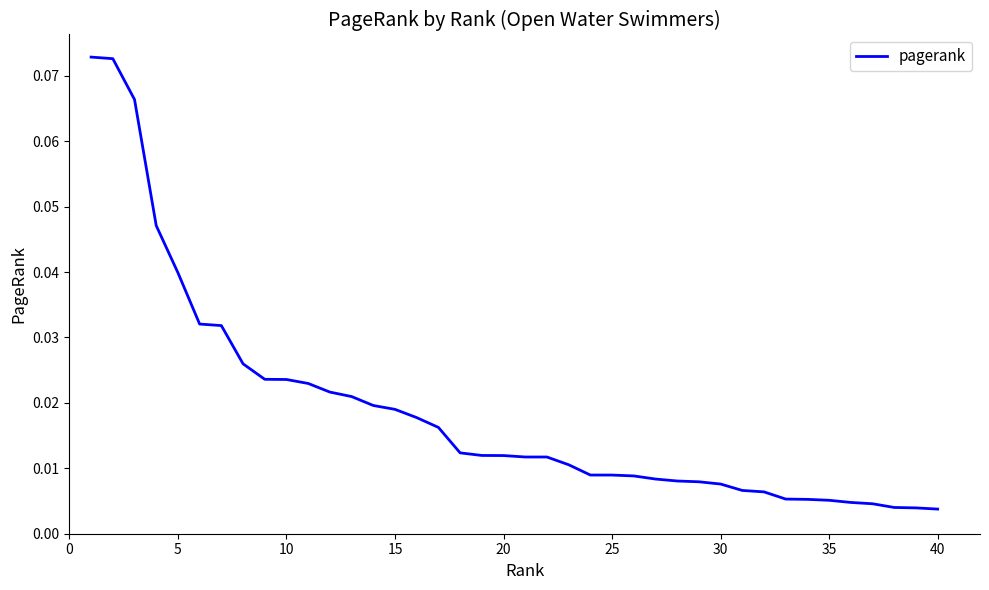

Reading left to right, list all the values displayed in this chart.

0.1	0.1	0.1	0.0	0.0	0.0	0.0	0.0	0.0	0.0	0.0	0.0	0.0	0.0	0.0	0.0	0.0	0.0	0.0	0.0	0.0	0.0	0.0	0.0	0.0	0.0	0.0	0.0	0.0	0.0	0.0	0.0	0.0	0.0	0.0	0.0	0.0	0.0	0.0	0.0